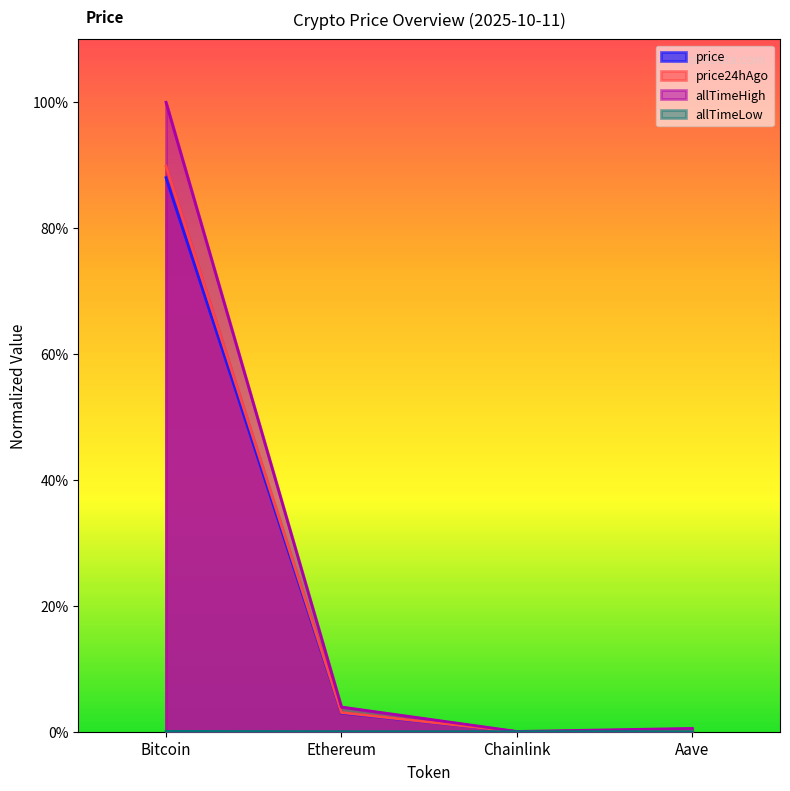

What is the maximum value for price24hAgo?

0.9